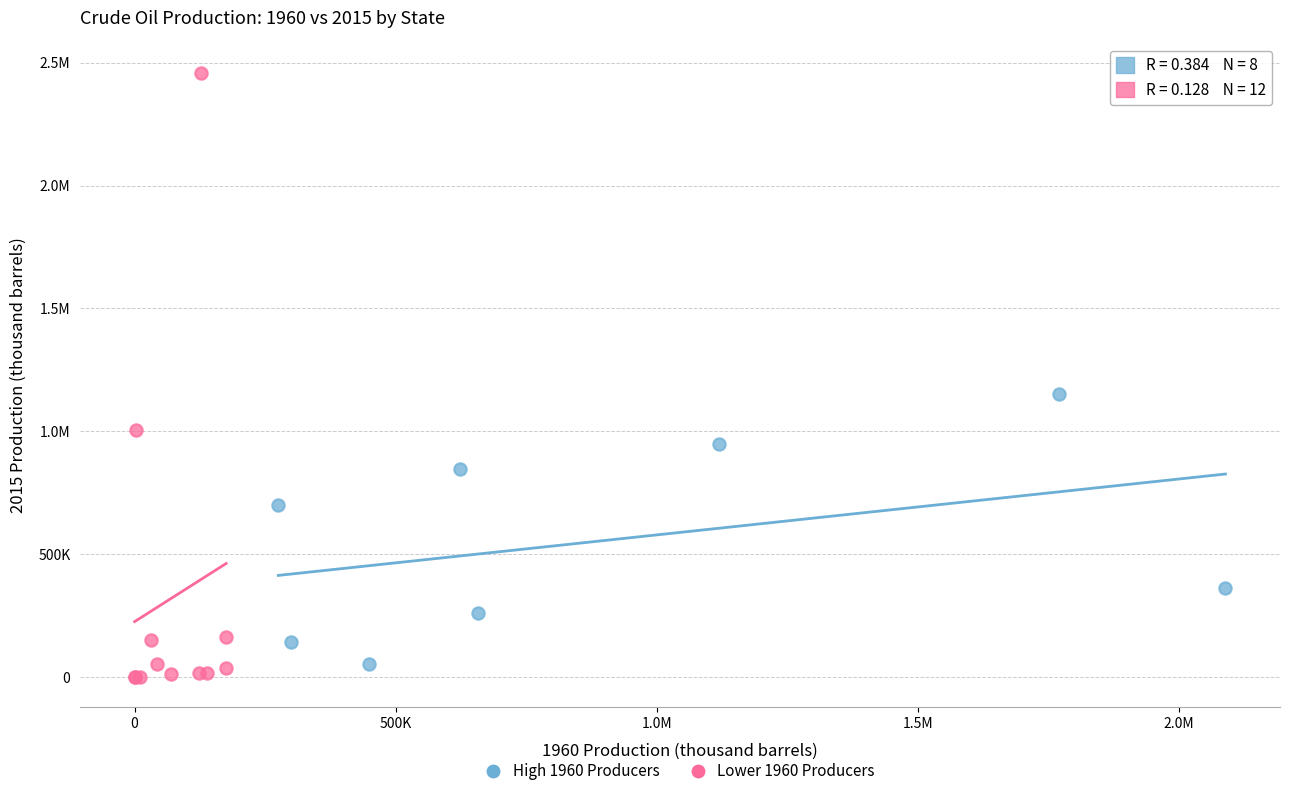

What are all the series names shown in the legend?

High 1960 Producers, Lower 1960 Producers